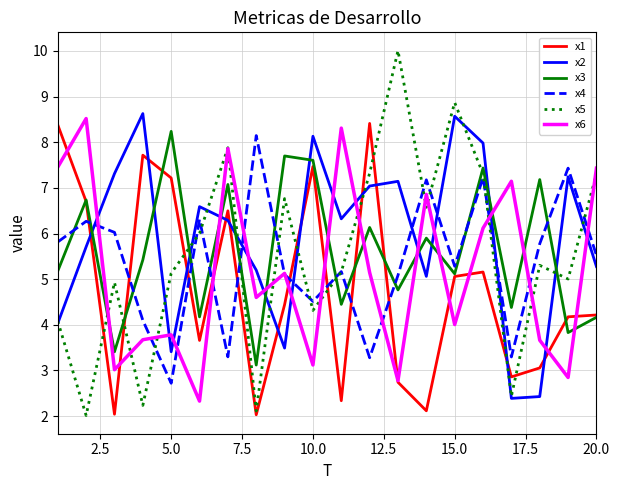

Which series has the largest range (max minus min)?

x5